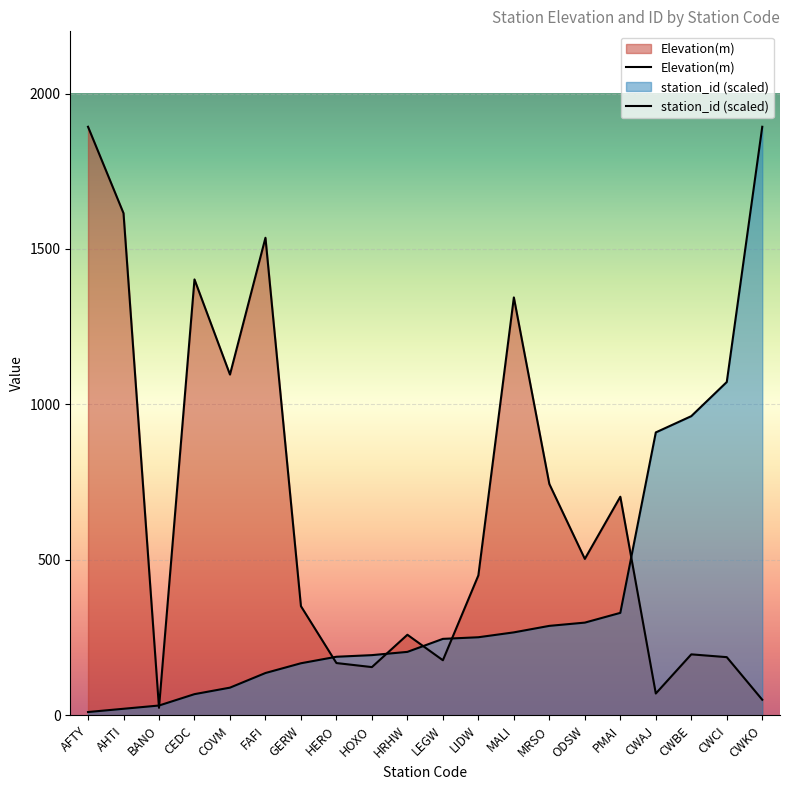

Reading left to right, list all the values displayed in this chart.

Elevation(m): AFTY=1893.0	AHTI=1615.0	BANO=24.0	CEDC=1402.0	COVM=1096.0	FAFI=1536.0	GERW=351.0	HERO=168.0	HOXO=155.0	HRHW=259.0	LEGW=177.0	LIDW=450.0	MALI=1344.0	MRSO=744.0	ODSW=503.0	PMAI=703.0	CWAJ=70.0	CWBE=196.0	CWCI=187.0	CWKO=50.0
station_id (scaled): AFTY=10.5	AHTI=20.9	BANO=31.4	CEDC=68.0	COVM=88.9	FAFI=136.0	GERW=167.3	HERO=188.3	HOXO=193.5	HRHW=203.9	LEGW=245.8	LIDW=251.0	MALI=266.7	MRSO=287.6	ODSW=298.1	PMAI=329.4	CWAJ=909.9	CWBE=962.2	CWCI=1072.0	CWKO=1893.0